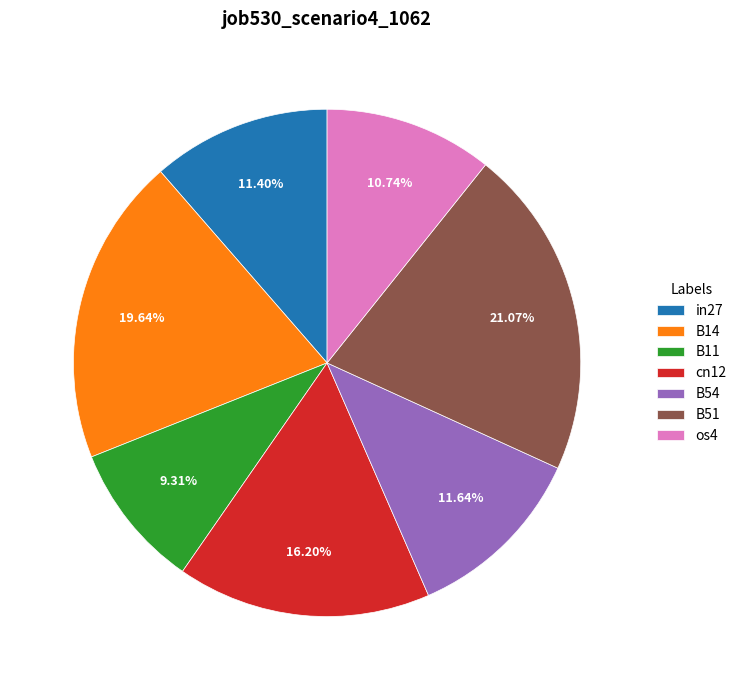

Do os4 and B14 together represent more than half of the pie?

No